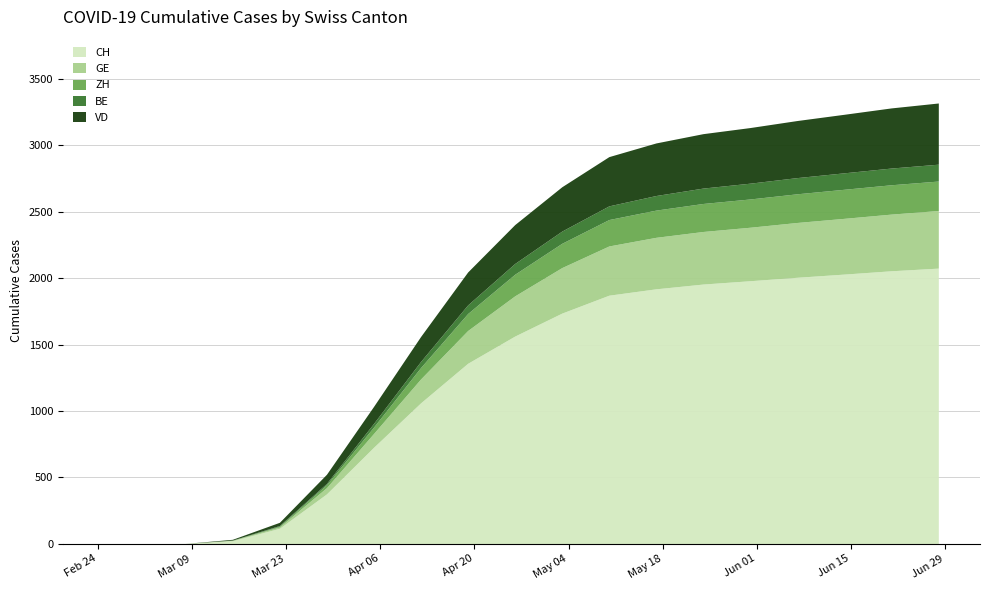

How many positive values does the BE series have?

15